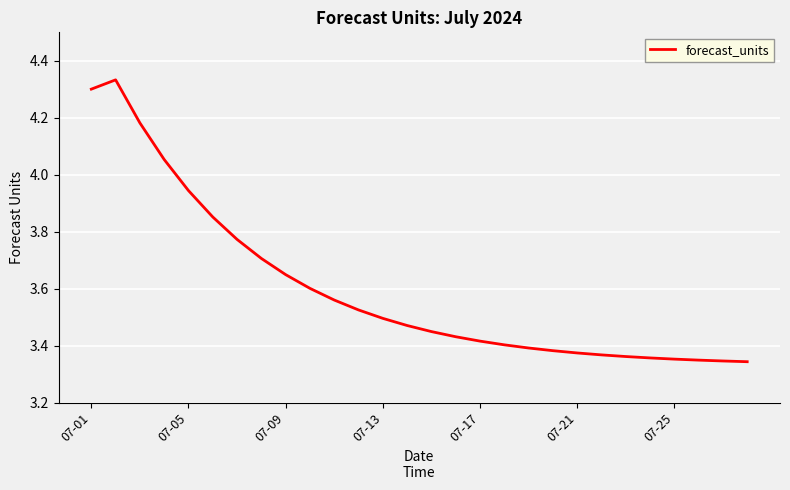

What is the value of the 28th point from the left?

3.3